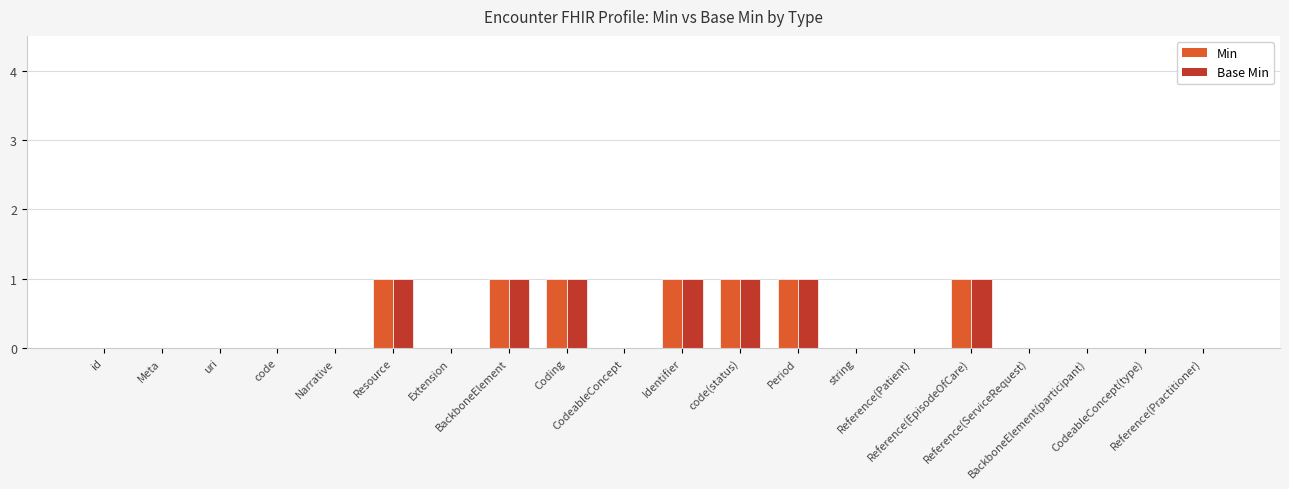

Reading left to right, extract all data points from this chart.

Min: id=0	Meta=0	uri=0	code=0	Narrative=0	Resource=1	Extension=0	BackboneElement=1	Coding=1	CodeableConcept=0	Identifier=1	code(status)=1	Period=1	string=0	Reference(Patient)=0	Reference(EpisodeOfCare)=1	Reference(ServiceRequest)=0	BackboneElement(participant)=0	CodeableConcept(type)=0	Reference(Practitioner)=0
Base Min: id=0	Meta=0	uri=0	code=0	Narrative=0	Resource=1	Extension=0	BackboneElement=1	Coding=1	CodeableConcept=0	Identifier=1	code(status)=1	Period=1	string=0	Reference(Patient)=0	Reference(EpisodeOfCare)=1	Reference(ServiceRequest)=0	BackboneElement(participant)=0	CodeableConcept(type)=0	Reference(Practitioner)=0